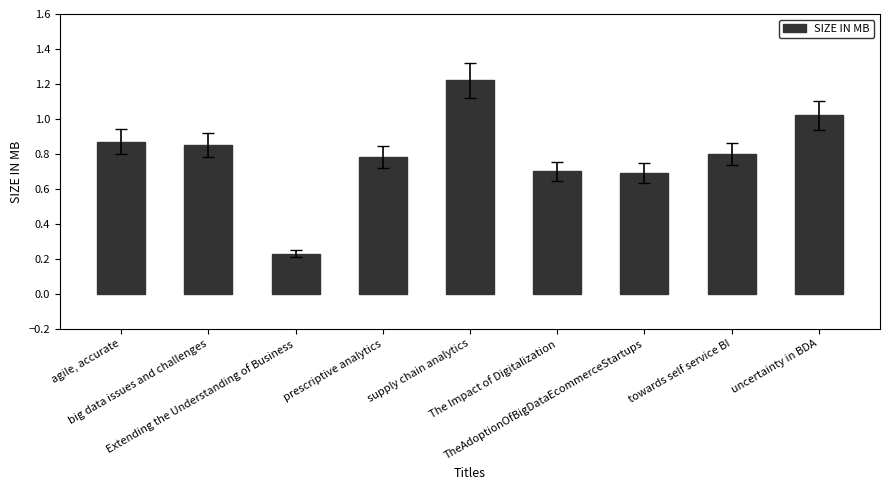

What is the difference between the second highest and second lowest values?

0.3